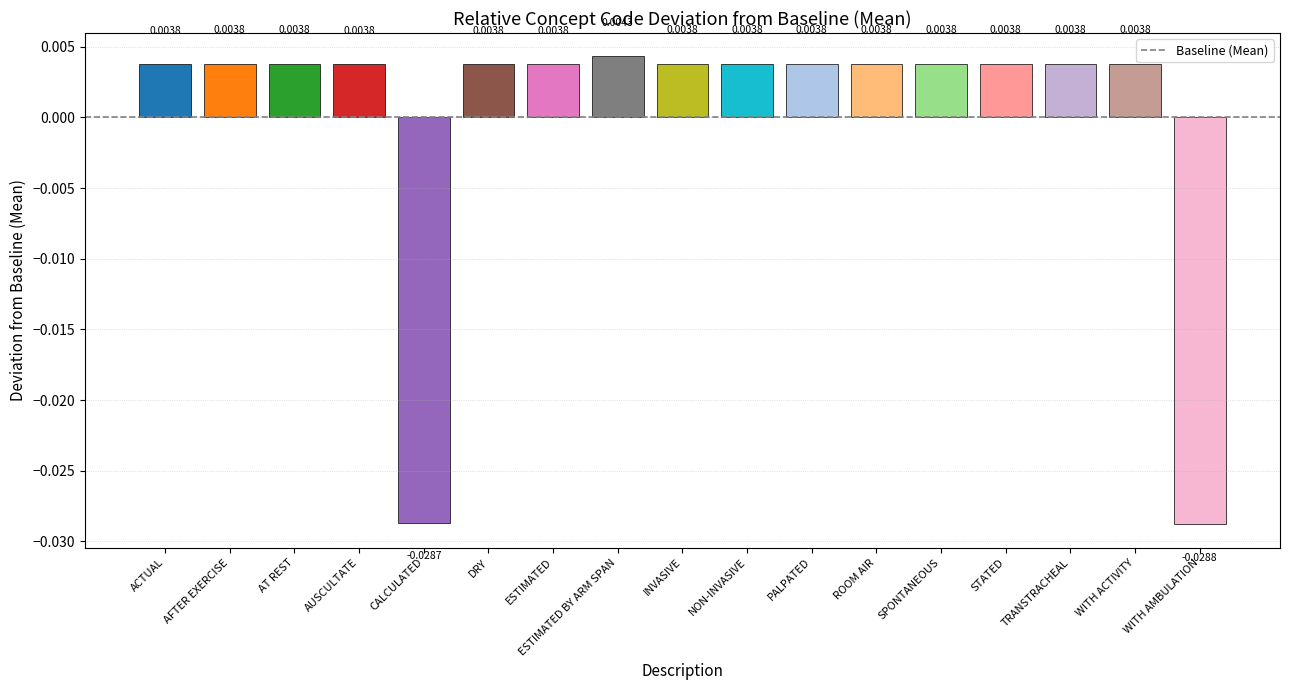

Which category has the highest value across all series?

ESTIMATED BY ARM SPAN